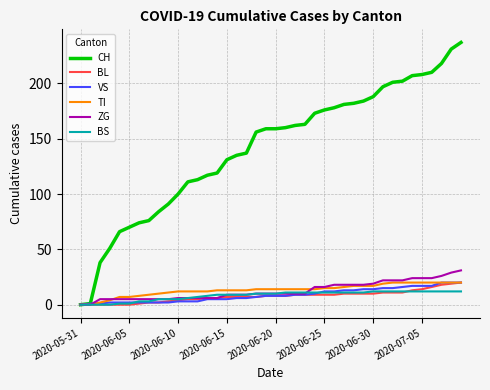

Which series has the largest total across all categories?

CH